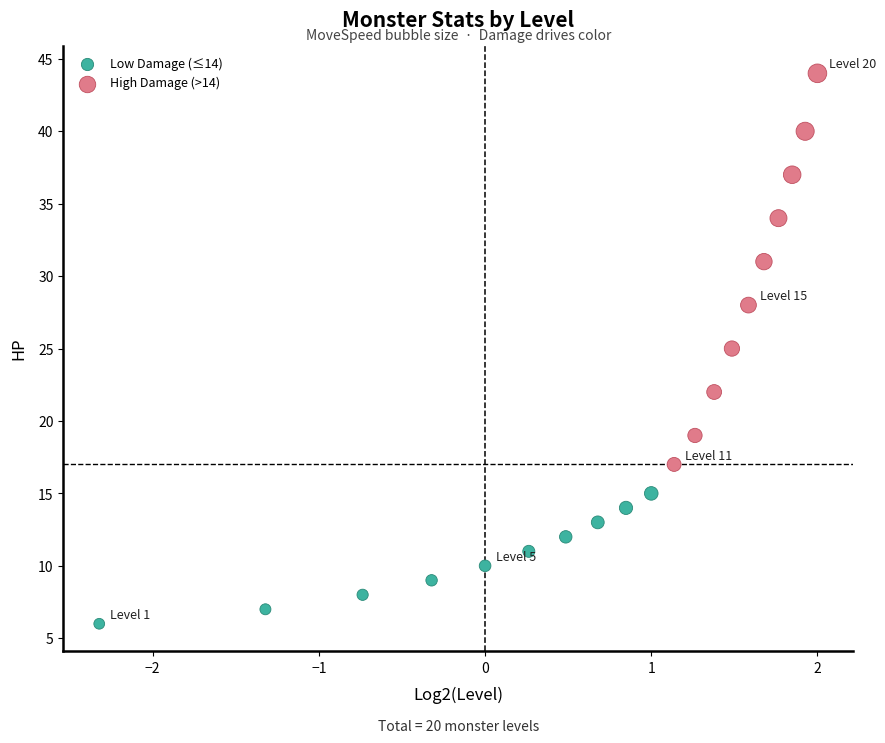

Which series has the largest Y range (max minus min)?

High Damage (>14)